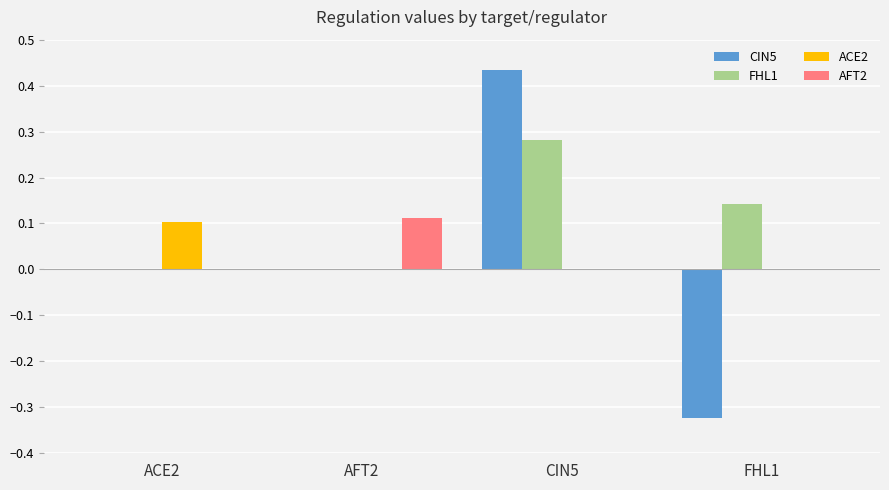

How many groups of bars are there?

4